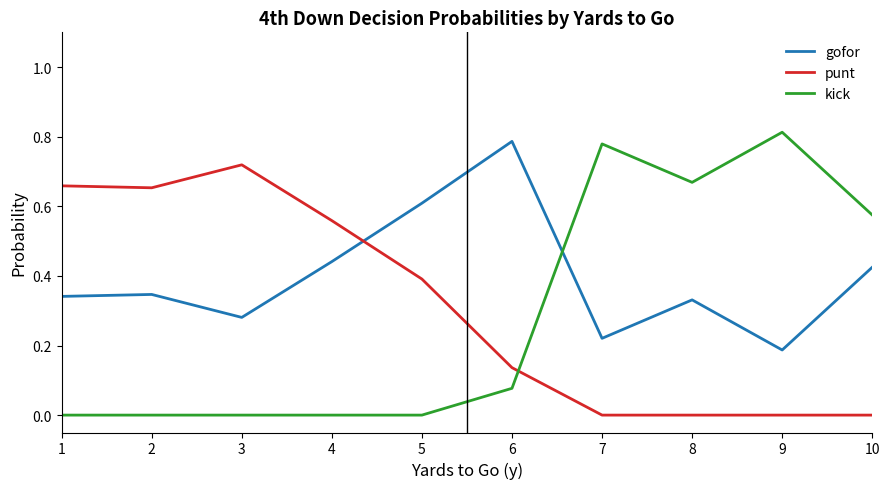

True or false: kick and gofor cross at least once.

True